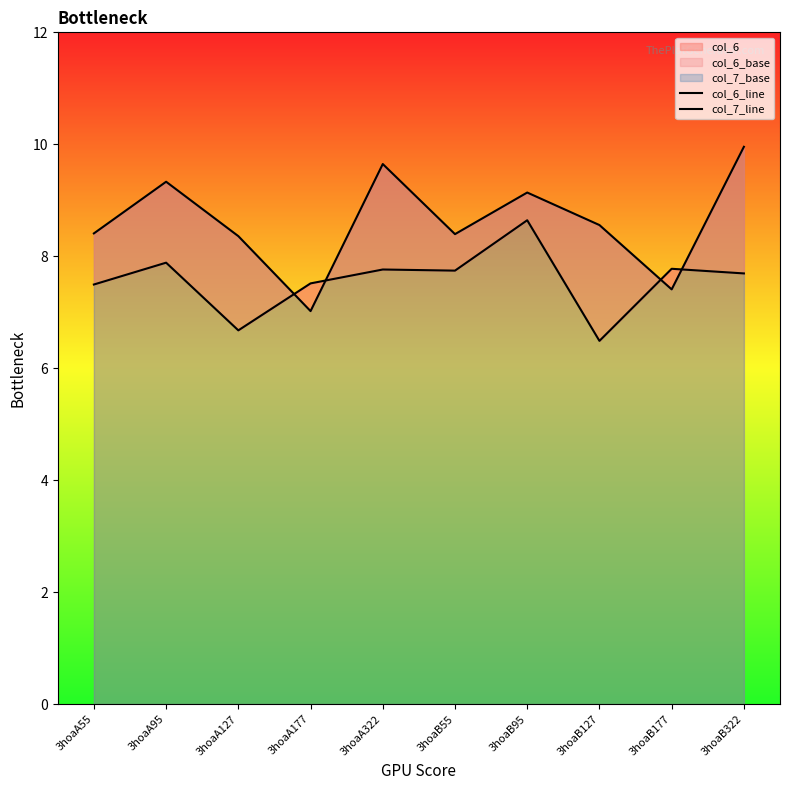

True or false: col_7_line has a value of 8.6 at 3hoaB127.

True